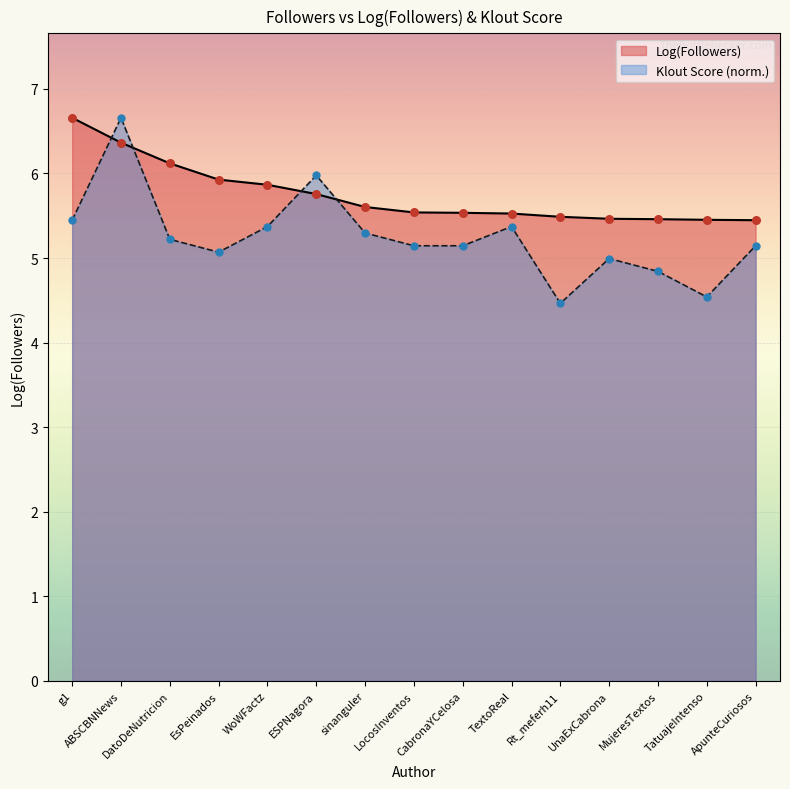

Which series has the largest Y range (max minus min)?

Klout_score